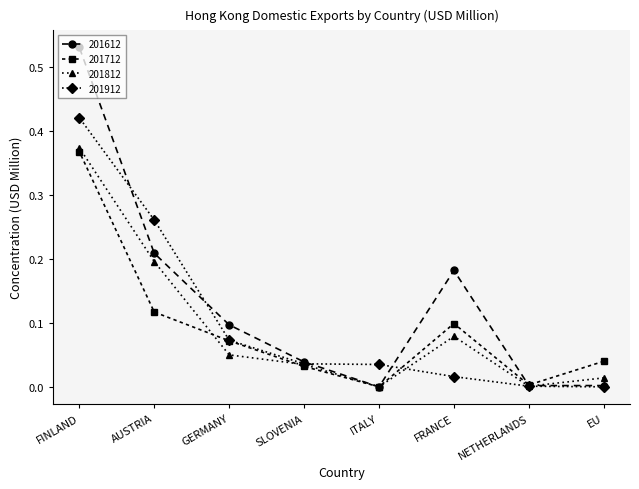

Between which two adjacent categories do 201712 and 201912 first intersect?

SLOVENIA and GERMANY